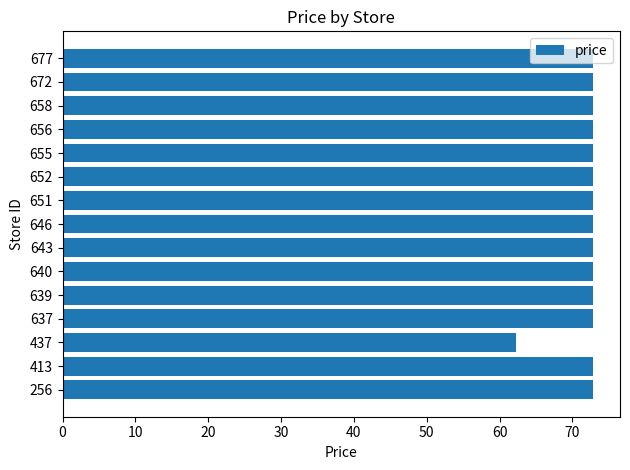

What is the sum of all values?

1082.9